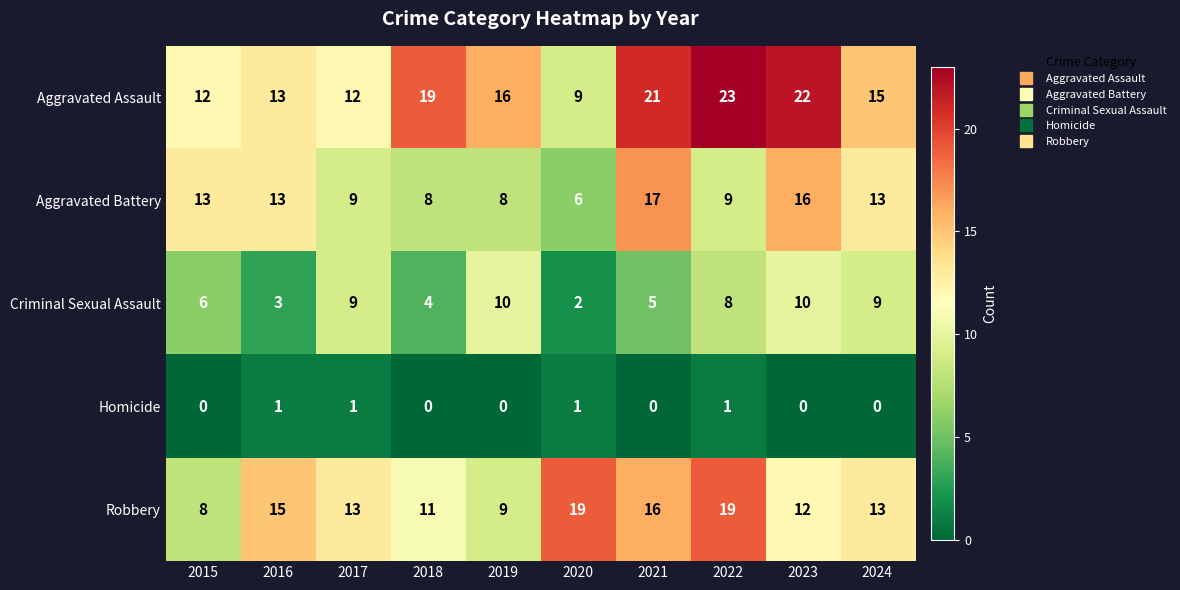

What is the total value across all series at 2022?

60